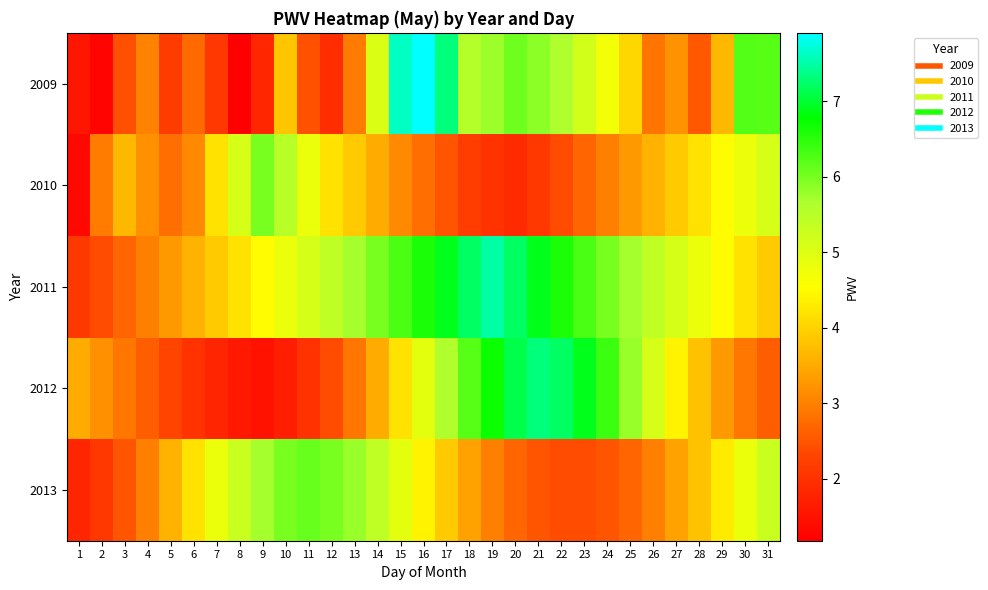

Reading right to left, what are all the values shown in this chart?

2009: 31=6.2	30=6.2	29=3.7	28=2.5	27=3.2	26=2.9	25=4.1	24=4.7	23=5.2	22=5.6	21=5.9	20=6.1	19=5.8	18=5.6	17=7.3	16=7.9	15=7.6	14=5.0	13=3.0	12=1.9	11=2.5	10=3.9	9=1.8	8=1.2	7=2.1	6=2.7	5=2.2	4=3.0	3=2.4	2=1.3	1=1.6
2010: 31=5.1	30=4.8	29=4.5	28=4.2	27=3.9	26=3.6	25=3.3	24=3.0	23=2.7	22=2.4	21=2.1	20=1.9	19=2.0	18=2.2	17=2.5	16=2.8	15=3.1	14=3.5	13=3.9	12=4.2	11=4.8	10=5.5	9=6.0	8=5.1	7=4.2	6=3.1	5=2.8	4=3.2	3=3.7	2=3.0	1=1.3
2011: 31=3.9	30=4.2	29=4.5	28=4.8	27=5.1	26=5.4	25=5.7	24=6.0	23=6.3	22=6.6	21=6.9	20=7.2	19=7.5	18=7.2	17=6.9	16=6.6	15=6.3	14=6.0	13=5.7	12=5.4	11=5.1	10=4.8	9=4.5	8=4.2	7=3.9	6=3.6	5=3.3	4=3.0	3=2.7	2=2.4	1=2.1
2012: 31=2.6	30=2.9	29=3.3	28=3.8	27=4.4	26=5.1	25=5.8	24=6.4	23=6.9	22=7.2	21=7.3	20=7.1	19=6.7	18=6.2	17=5.6	16=4.9	15=4.2	14=3.5	13=2.9	12=2.4	11=2.0	10=1.7	9=1.5	8=1.6	7=1.8	6=2.0	5=2.3	4=2.6	3=2.9	2=3.2	1=3.5
2013: 31=5.3	30=4.8	29=4.3	28=3.8	27=3.4	26=3.0	25=2.7	24=2.5	23=2.4	22=2.4	21=2.5	20=2.7	19=3.0	18=3.4	17=3.9	16=4.4	15=4.9	14=5.4	13=5.8	12=6.0	11=6.1	10=6.0	9=5.7	8=5.3	7=4.8	6=4.2	5=3.6	4=3.0	3=2.5	2=2.1	1=1.8